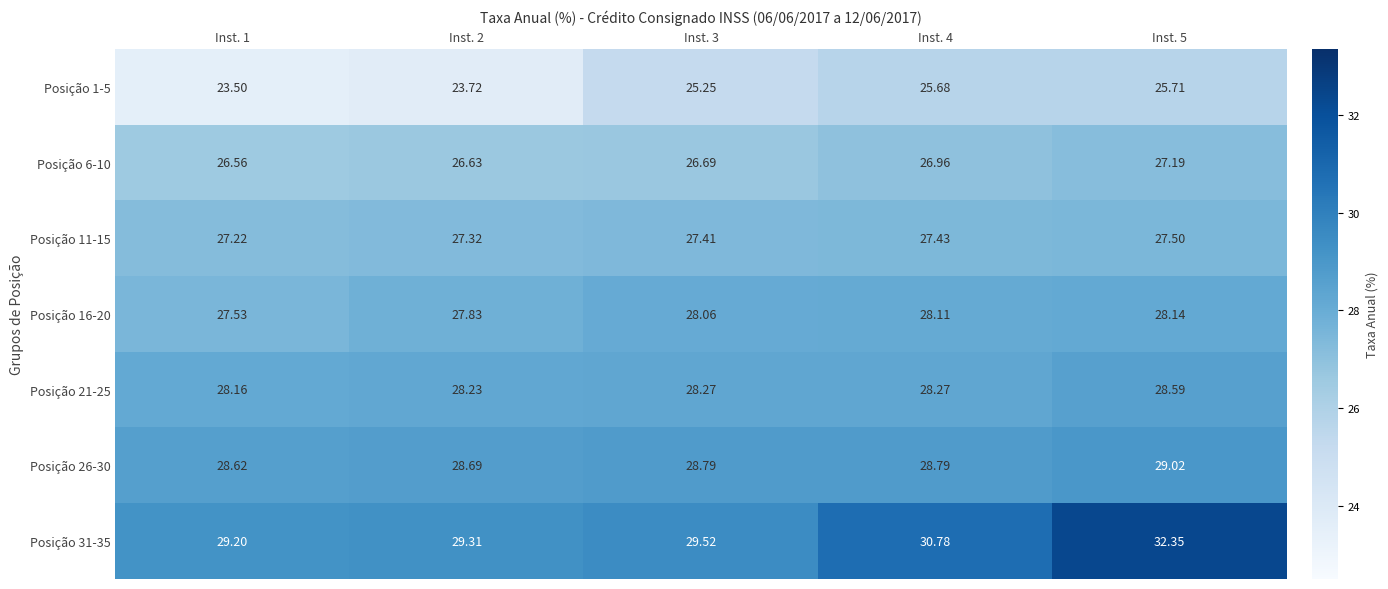

Is the value of Posição 16-20 at Inst. 5 greater than the value of Posição 1-5 at Inst. 2?

Yes